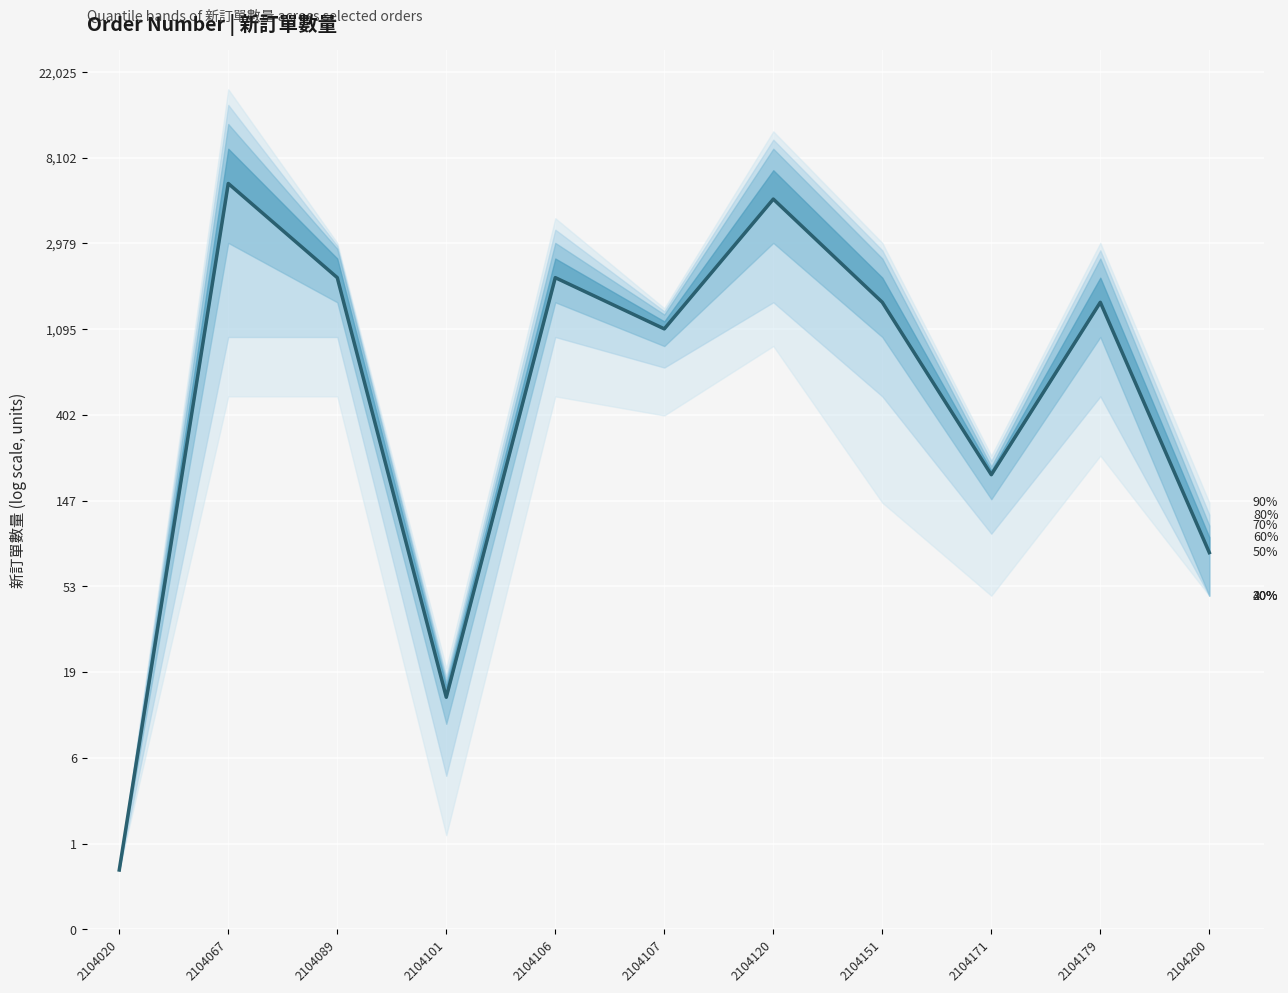

List the labels in order of value, largest first.

2104067, 2104120, 2104089, 2104106, 2104151, 2104179, 2104107, 2104171, 2104200, 2104101, 2104020